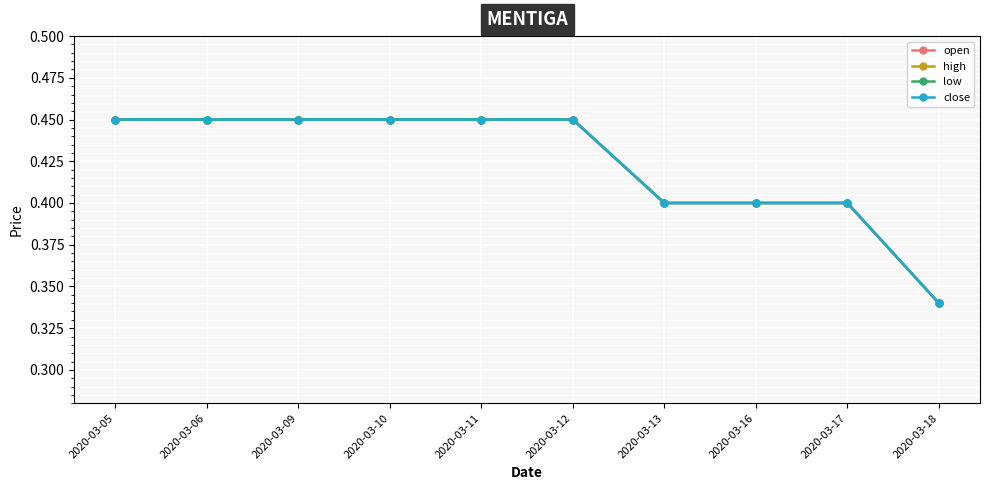

Reading left to right, transcribe all the data shown in this chart.

open: 0.5	0.5	0.5	0.5	0.5	0.5	0.4	0.4	0.4	0.3
high: 0.5	0.5	0.5	0.5	0.5	0.5	0.4	0.4	0.4	0.3
low: 0.5	0.5	0.5	0.5	0.5	0.5	0.4	0.4	0.4	0.3
close: 0.5	0.5	0.5	0.5	0.5	0.5	0.4	0.4	0.4	0.3